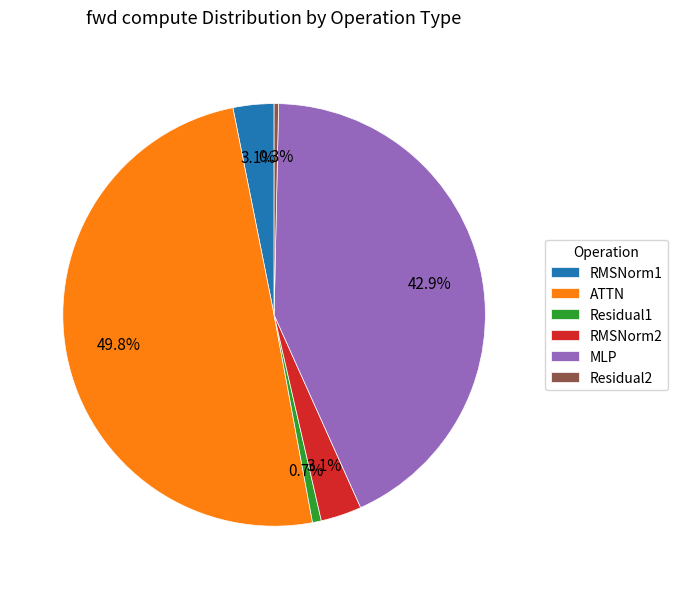

Combined, do RMSNorm1 and Residual1 account for over 50%?

No